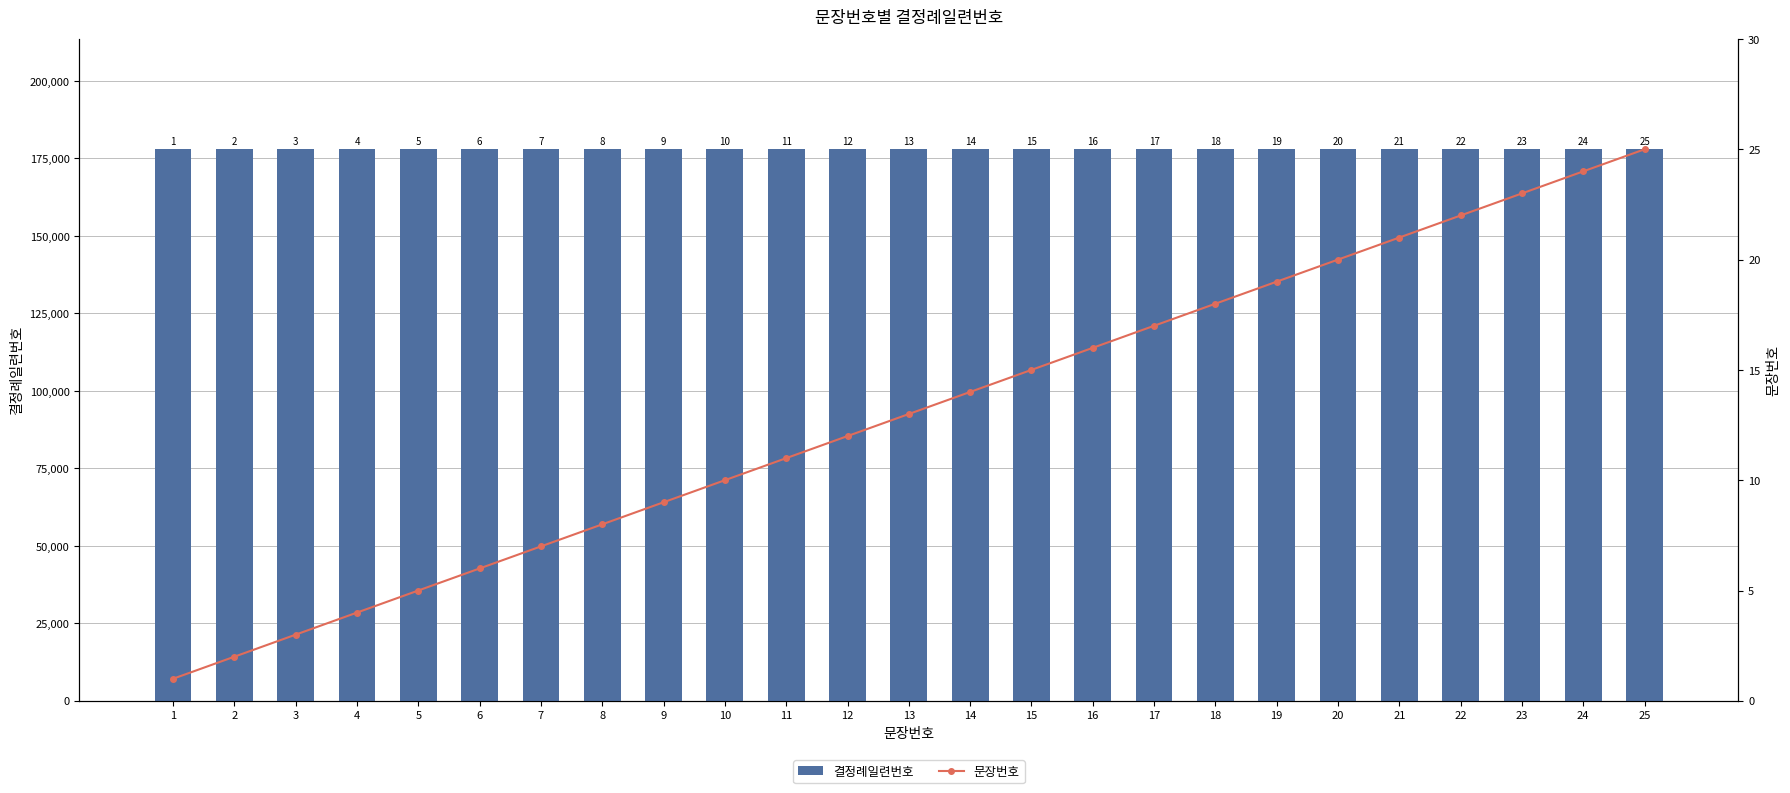

What is the average value of the 문장번호 series?

13